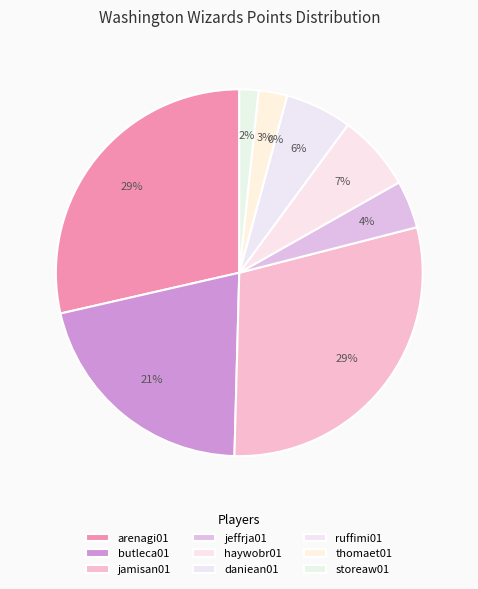

Which category has the biggest portion of the pie?

jamisan01